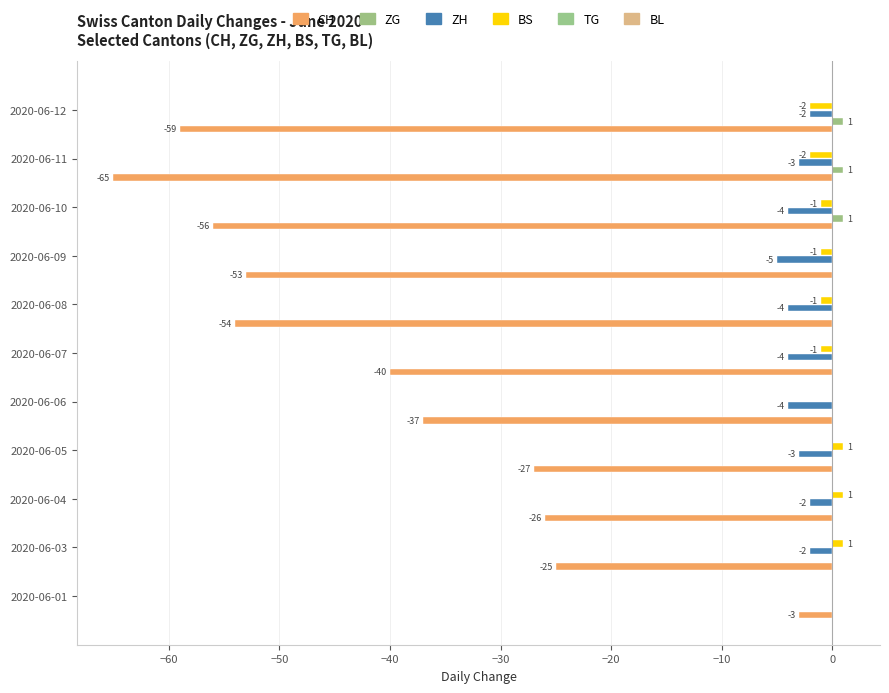

How many series are shown in this chart?

4